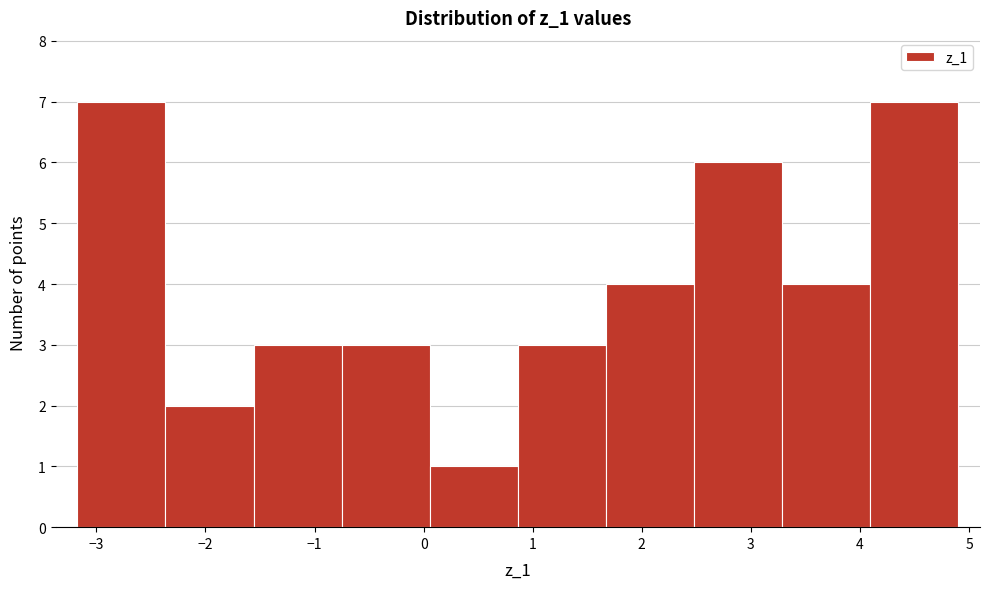

How tall is the bar that spans -2.4 to -1.6 on the x-axis? Neither the bar edges nor the heights are printed on the chart, so give them approximately, as read against the axes.

2